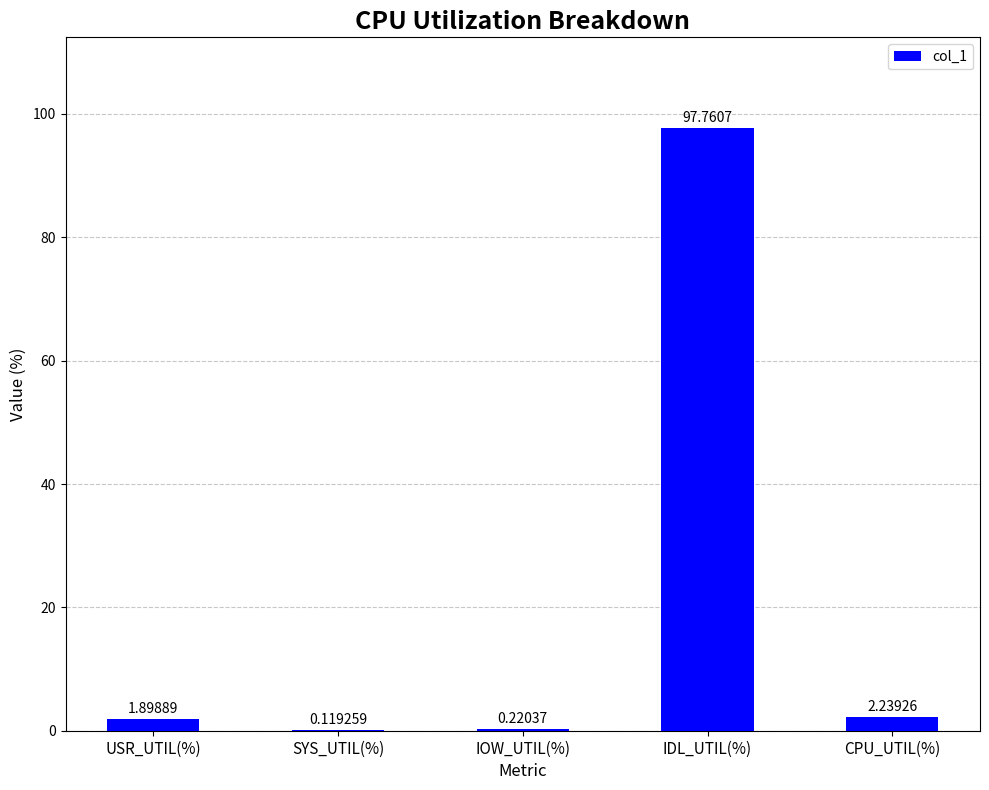

Where does the data first go above 1?

USR_UTIL(%)